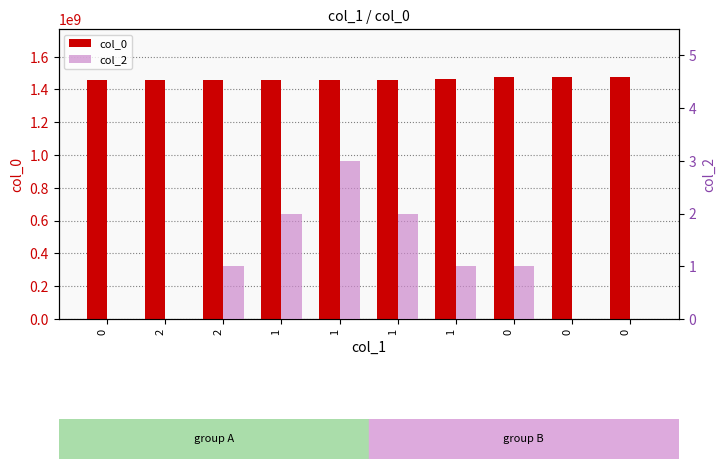

List the labels in order of col_0 value, largest first.

0, 0, 0, 1, 1, 1, 1, 2, 2, 0